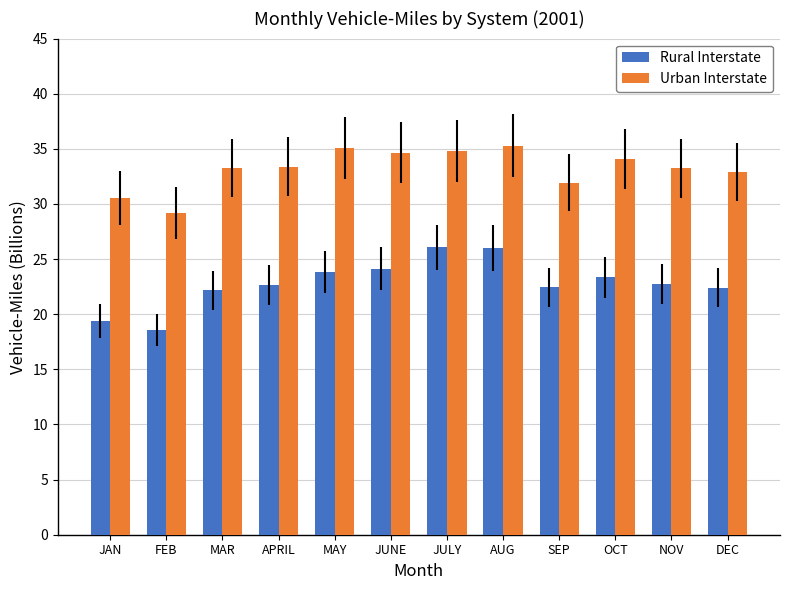

Is the value of Urban Interstate at JULY greater than the value of Rural Interstate at DEC?

Yes